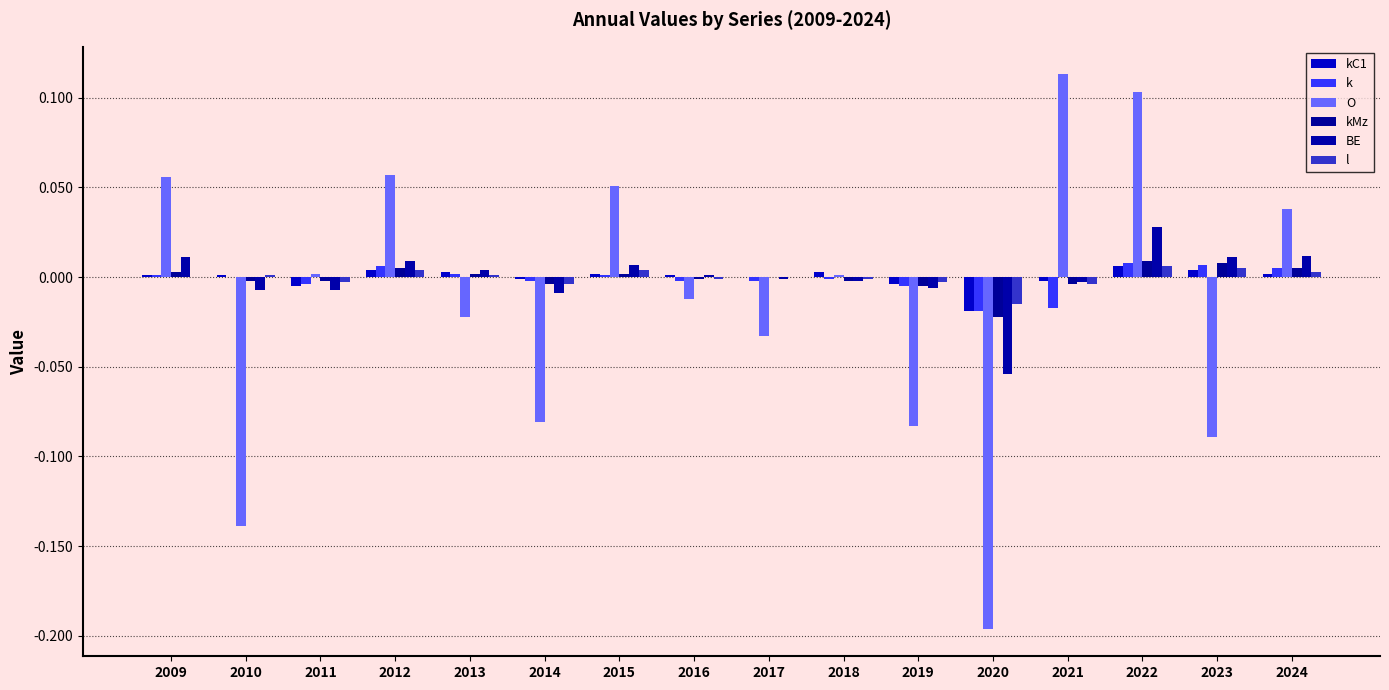

What is the difference between the maximum and minimum values in the O series?

0.3